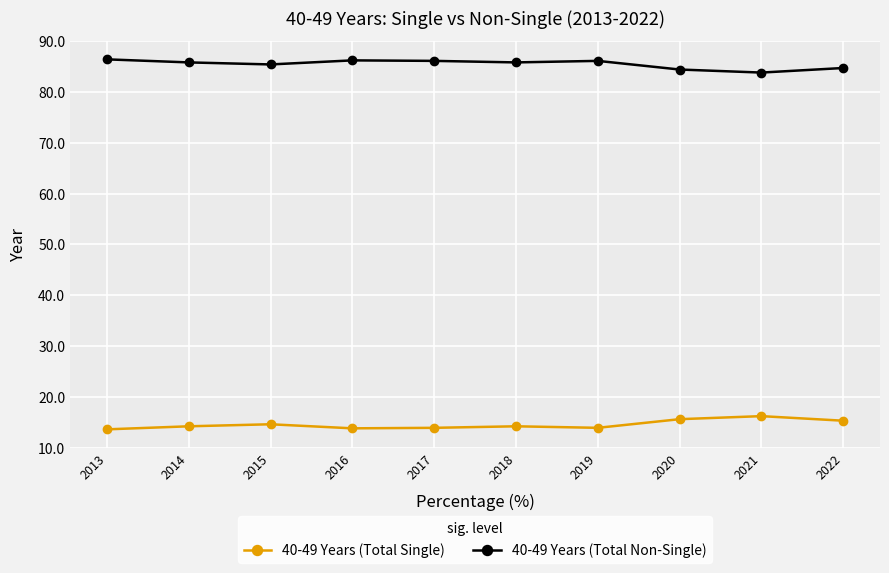

Where is 40-49 Years (Total Non-Single) nearest to the value 85?

2022